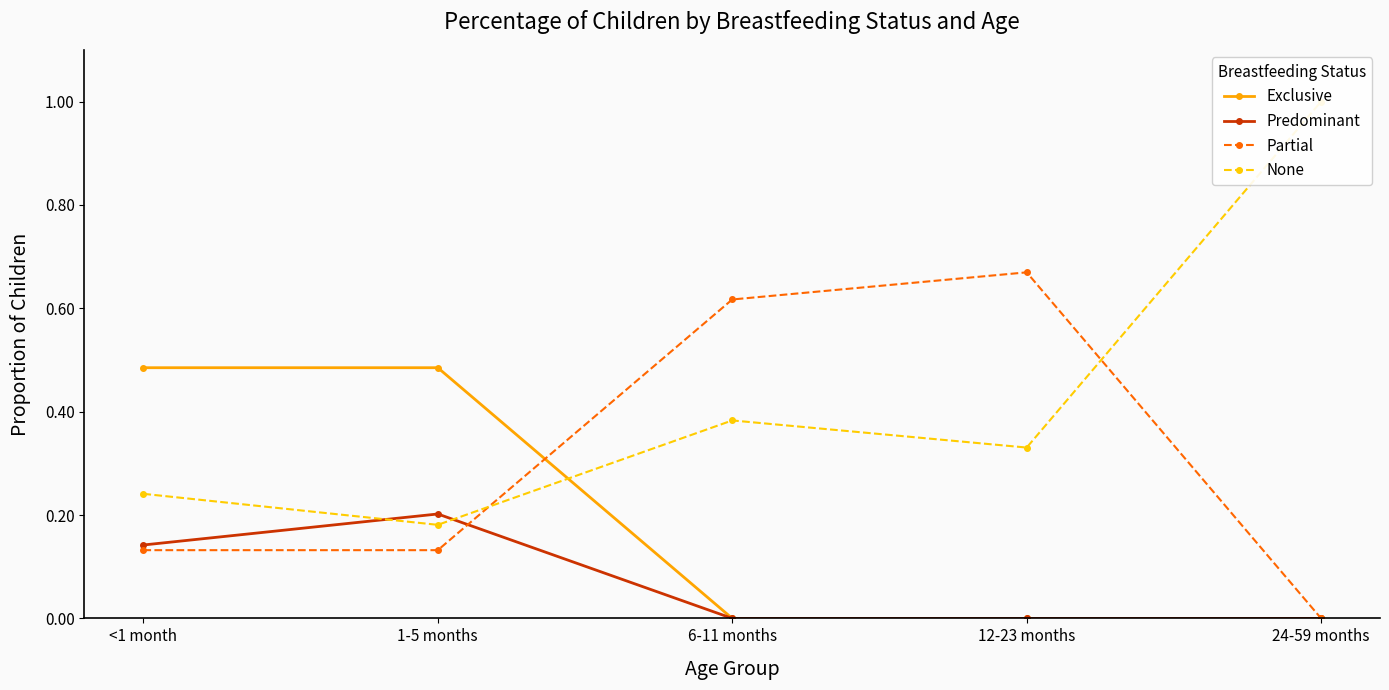

Which series has the largest total across all categories?

None